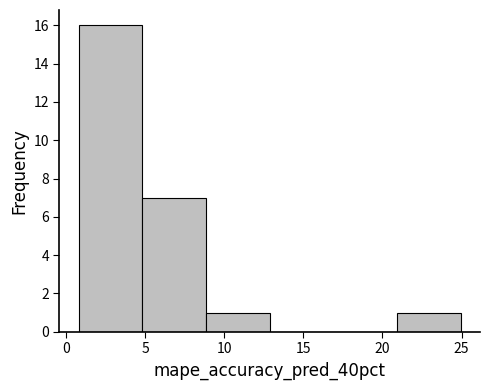

Reading left to right, transcribe this chart: for each bar, give the range it covers on the x-axis and its height. Neither the bar edges nor the heights are printed on the chart, so give them approximately, as read against the axes.

1 to 5: 16
5 to 9: 7
9 to 13: 1
13 to 17: 0
17 to 21: 0
21 to 25: 1